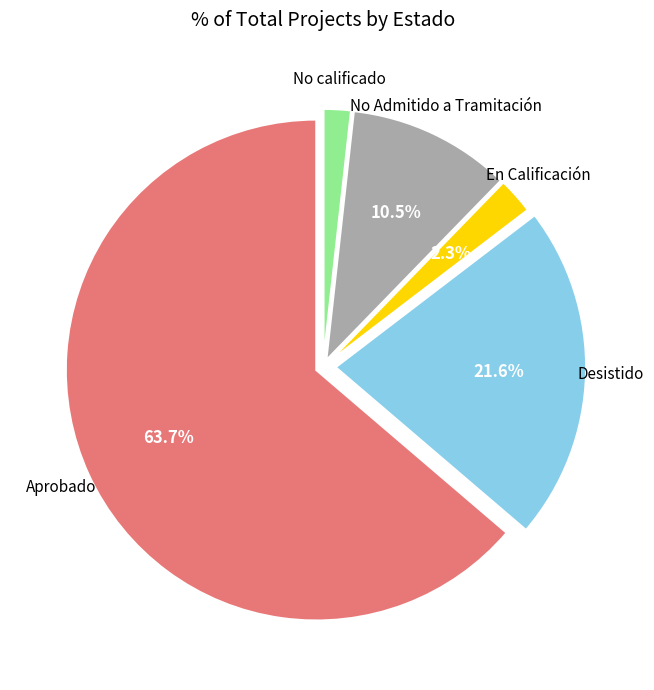

Is there a majority slice in this chart?

Yes